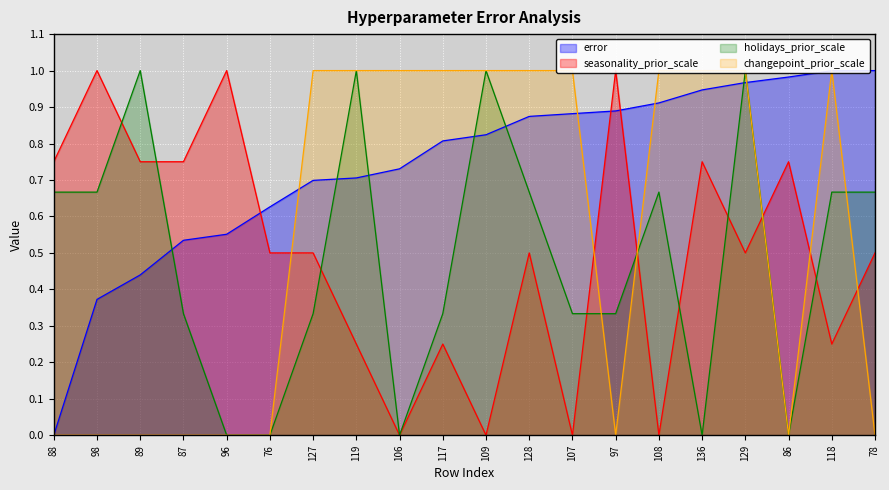

After their last crossing, which series has the higher values: holidays_prior_scale or seasonality_prior_scale?

holidays_prior_scale